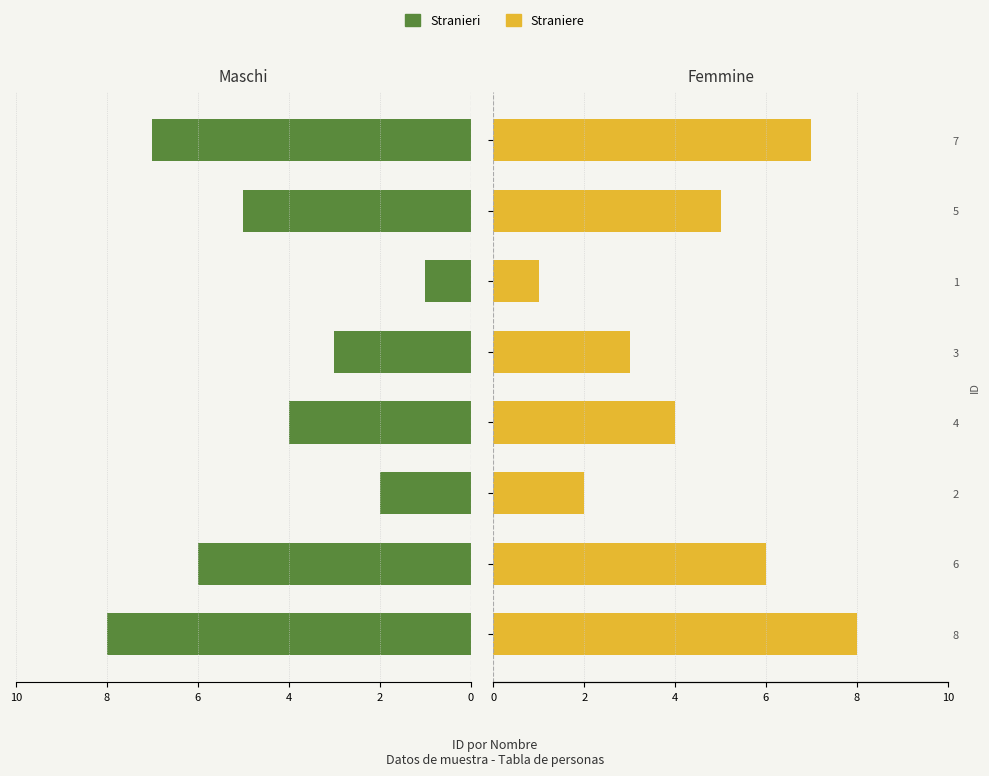

Which series has the widest spread of values?

Stranieri